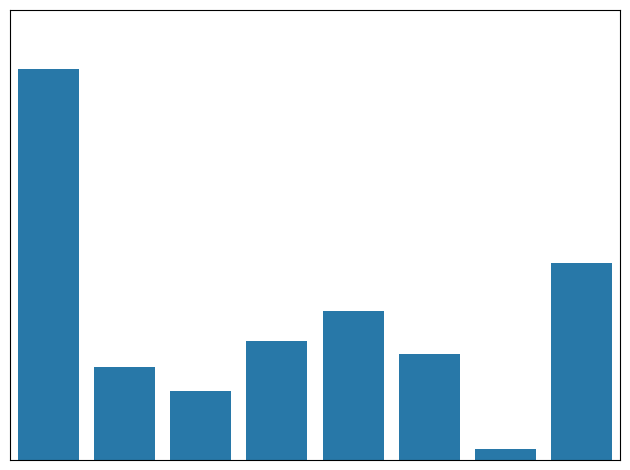

Are the bars horizontal?

No